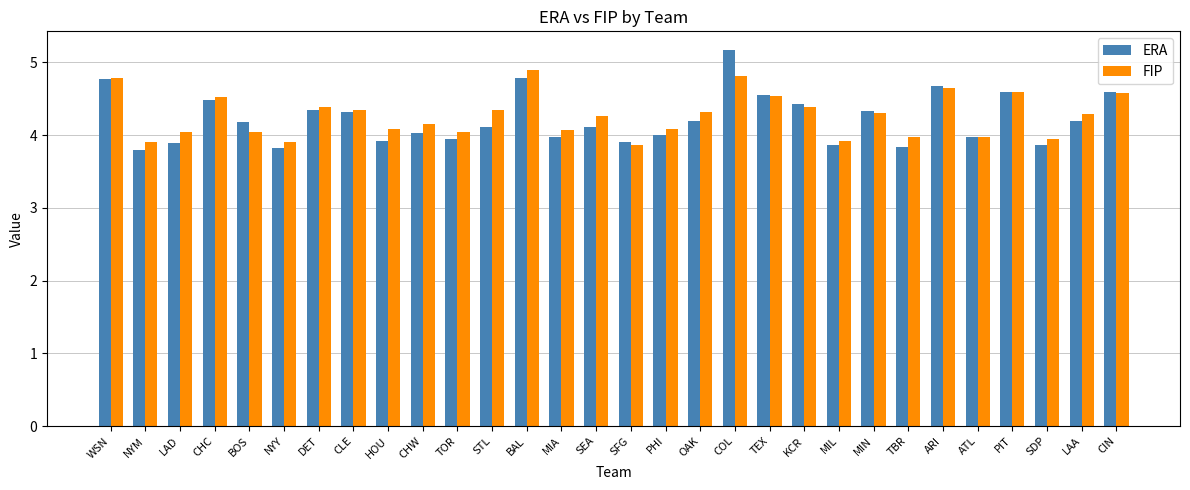

At which category is the sum across all series the highest?

COL